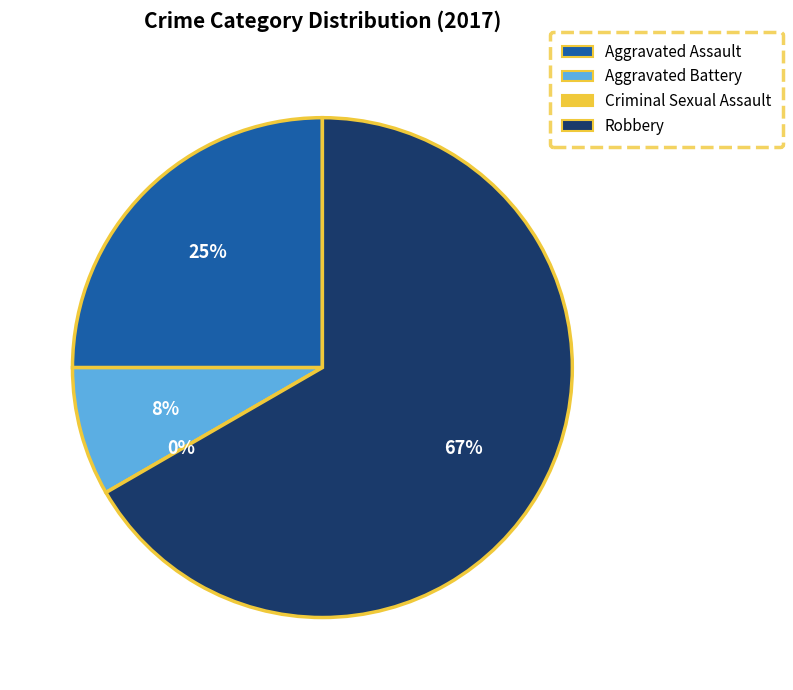

Combined, what portion of the pie is Aggravated Battery and Robbery?

75.0%